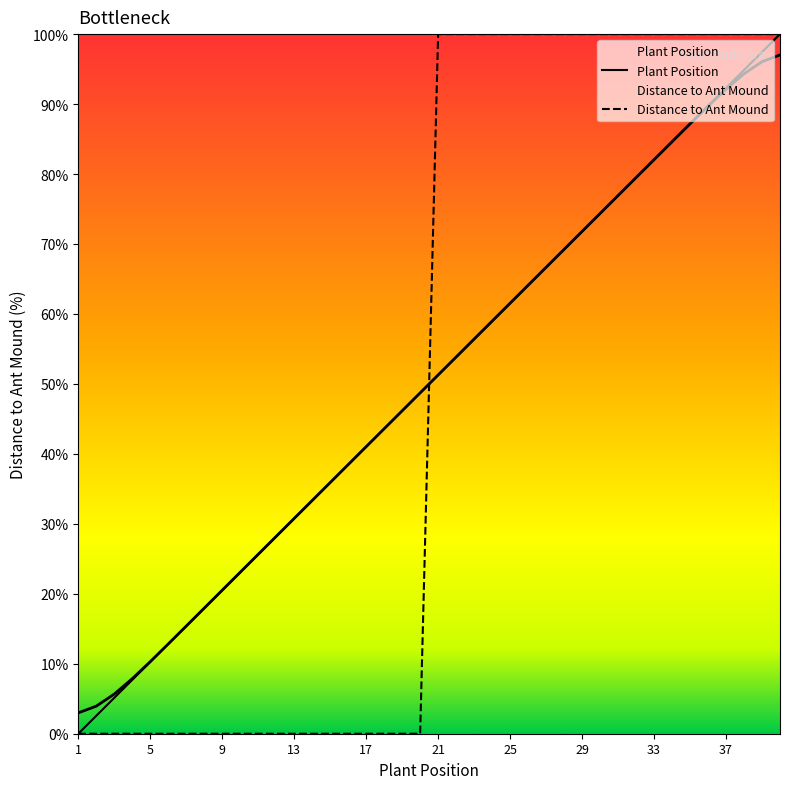

At how many categories does at least one series exceed 55?

20